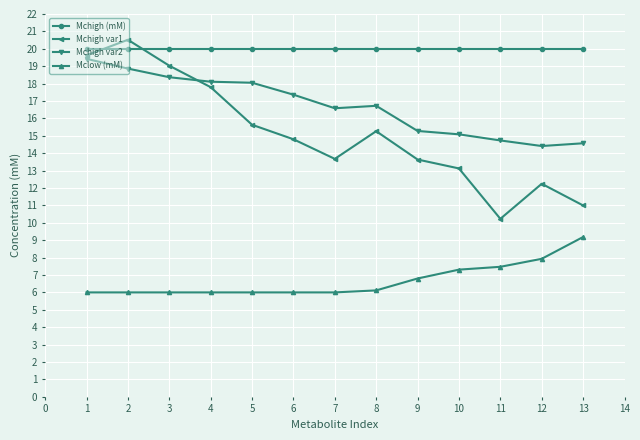

True or false: Mchigh var1 has more than 2 points higher than both neighbors.

True